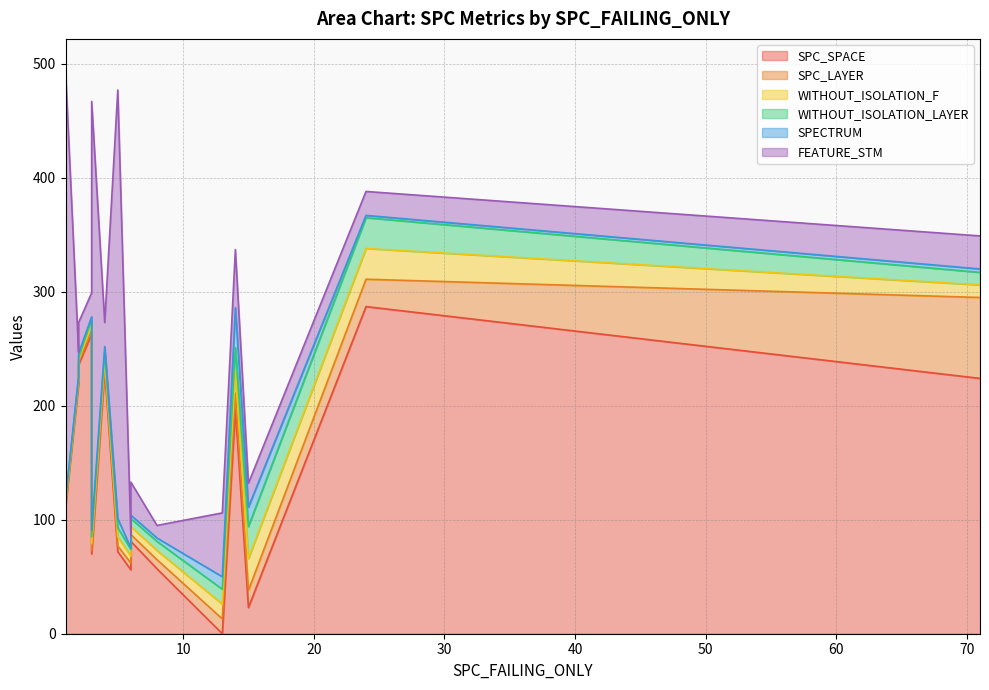

List the labels in order of SPC_LAYER value, largest first.

71, 24, 15, 14, 13, 8, 6, 6, 5, 4, 4, 3, 3, 2, 2, 2, 1, 1, 1